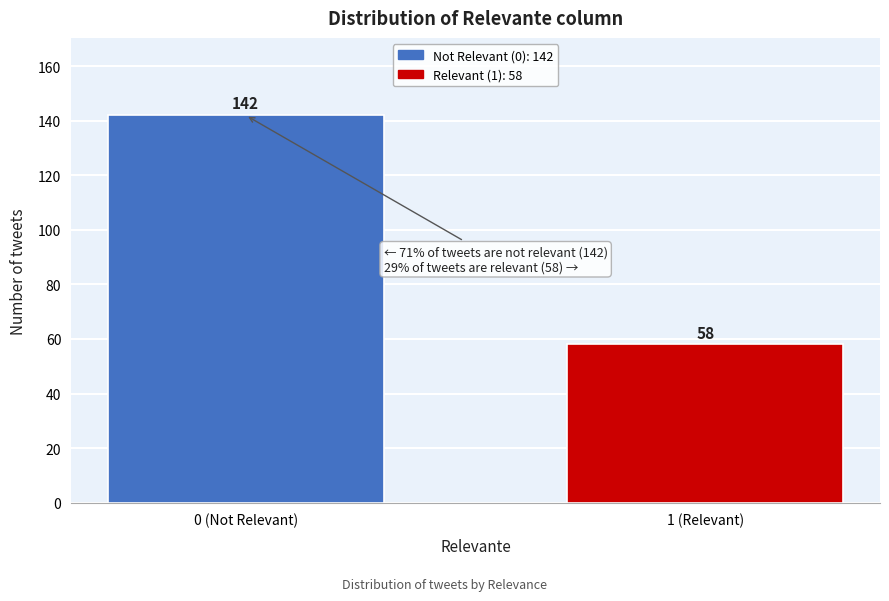

Reading right to left, what are all the values shown in this chart?

58	142